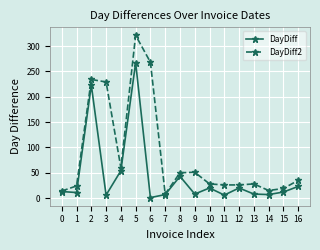

Which series has the widest spread of values?

DayDiff2